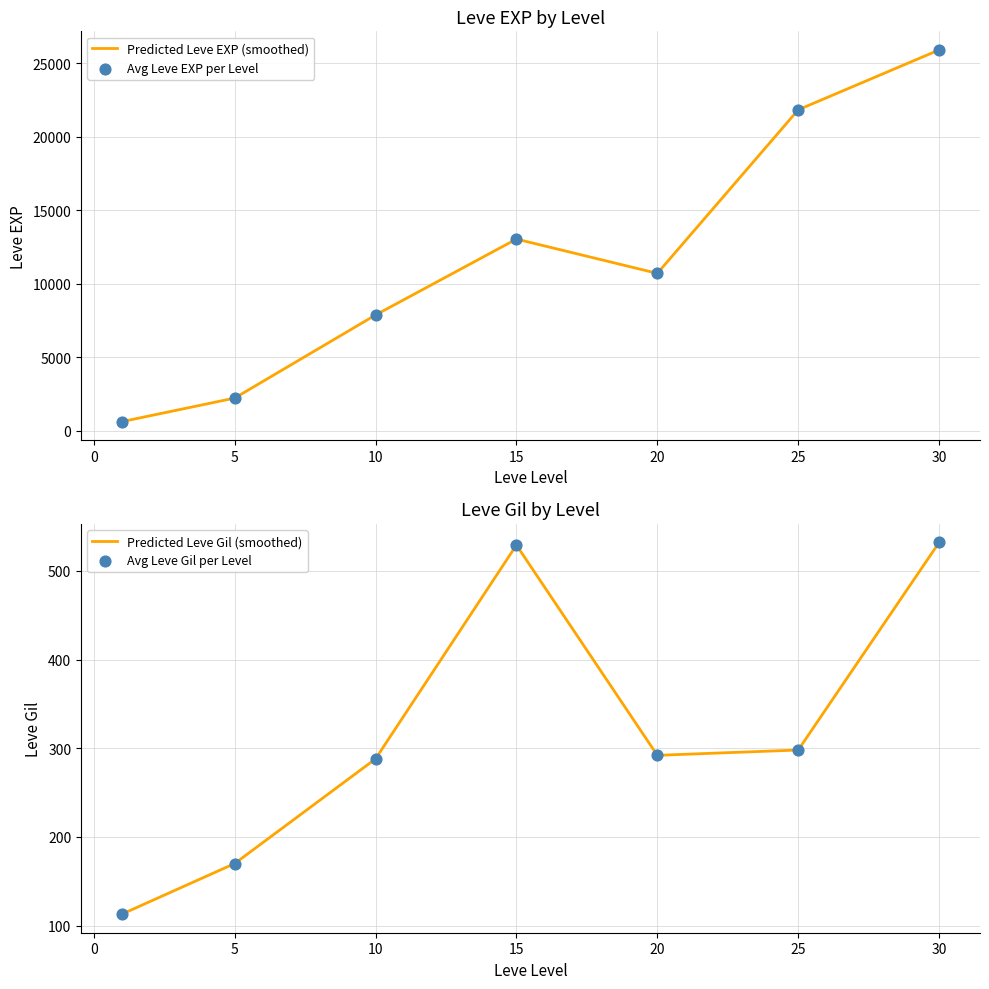

Is the value of Avg Leve Gil at 20 greater than the value of Avg Leve EXP at 25?

No